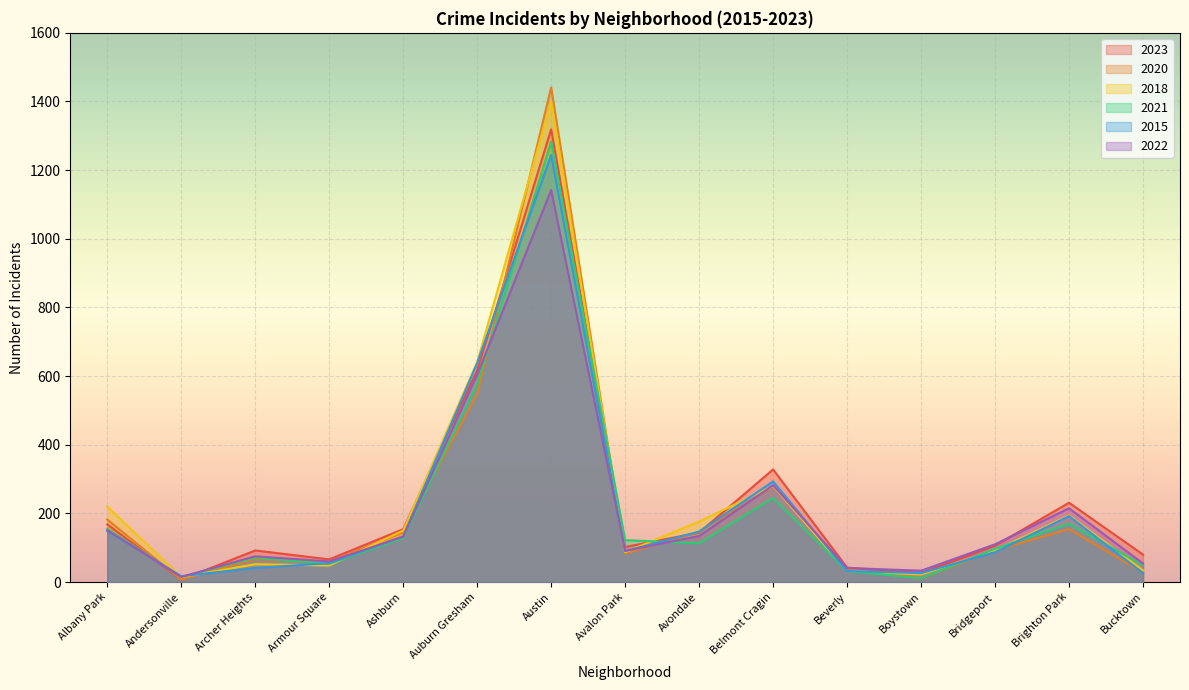

What is the smallest value displayed?

7